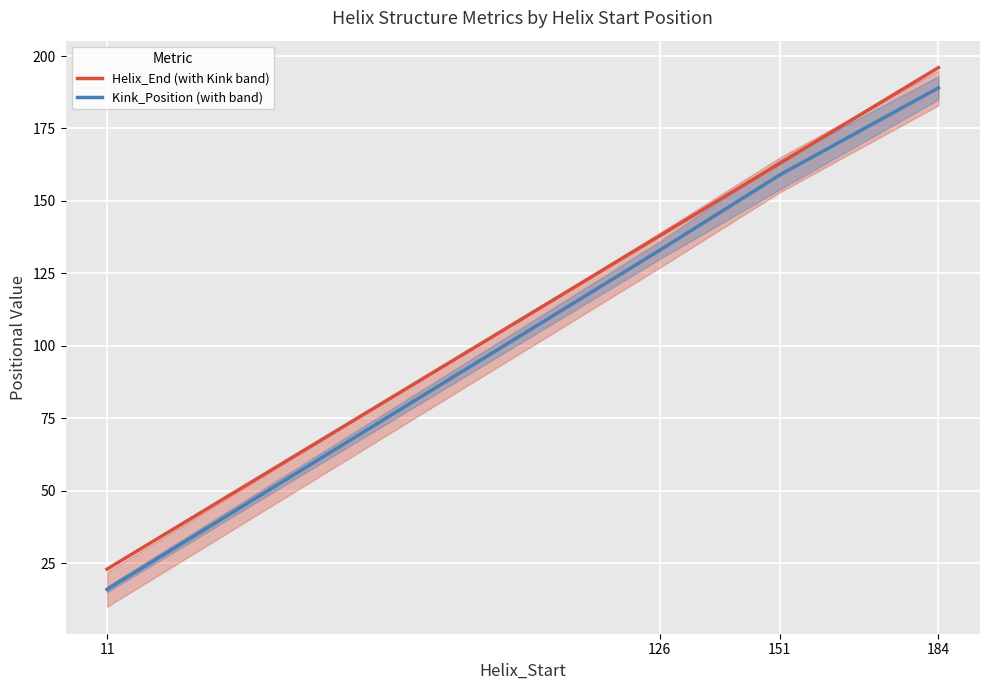

Reading right to left, list all the values displayed in this chart.

Helix_End (with Kink band): 184=196	151=163	126=138	11=23
Kink_Position (with band): 184=189	151=159	126=133	11=16